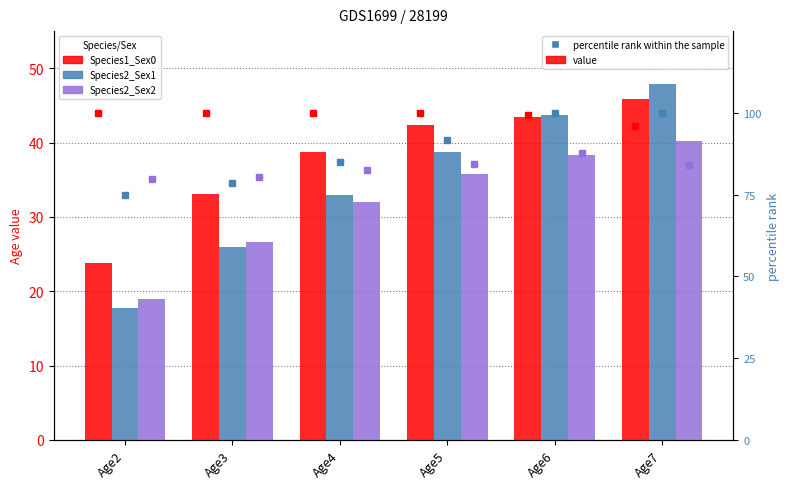

What is the difference between the second highest and minimum values in the Species2_Sex1 series?

25.9